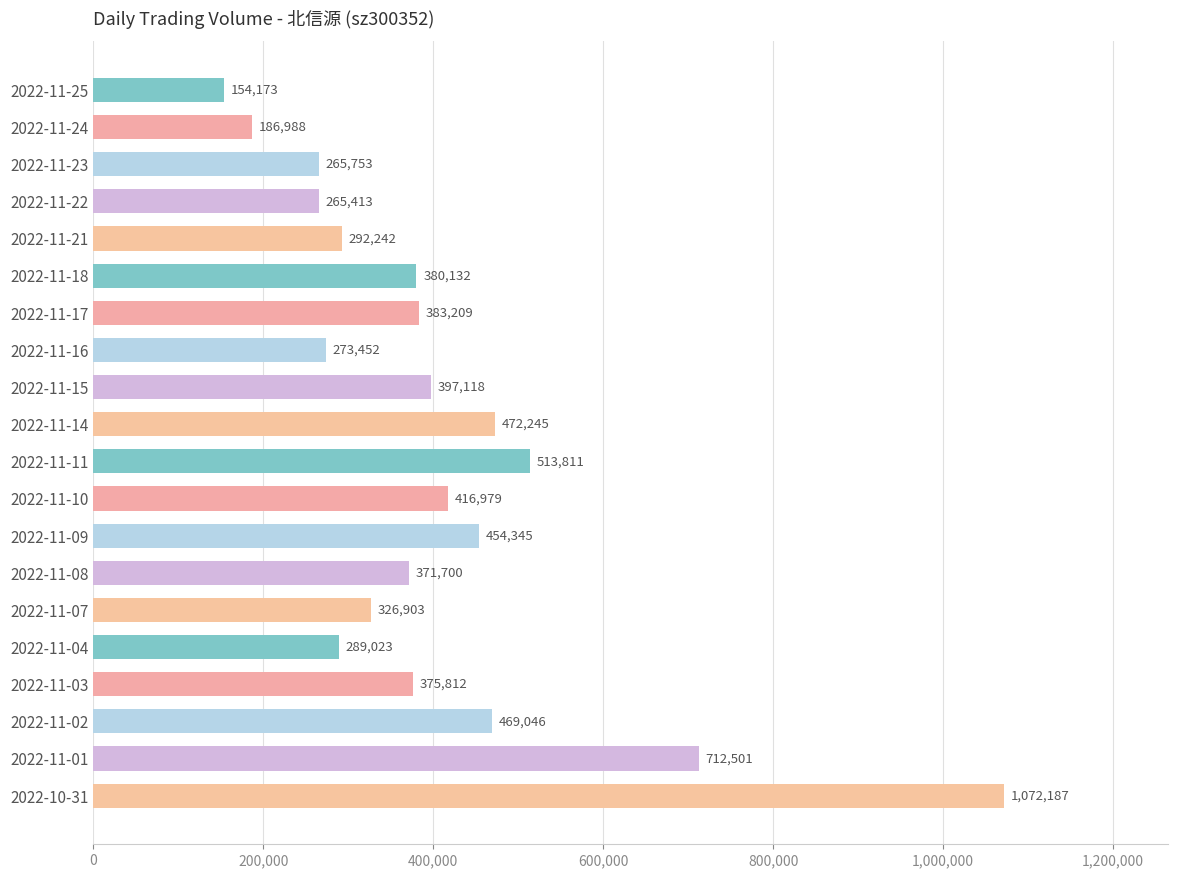

Approximately how many times larger is the value at 2022-10-31 compared to 2022-11-15?

2.7